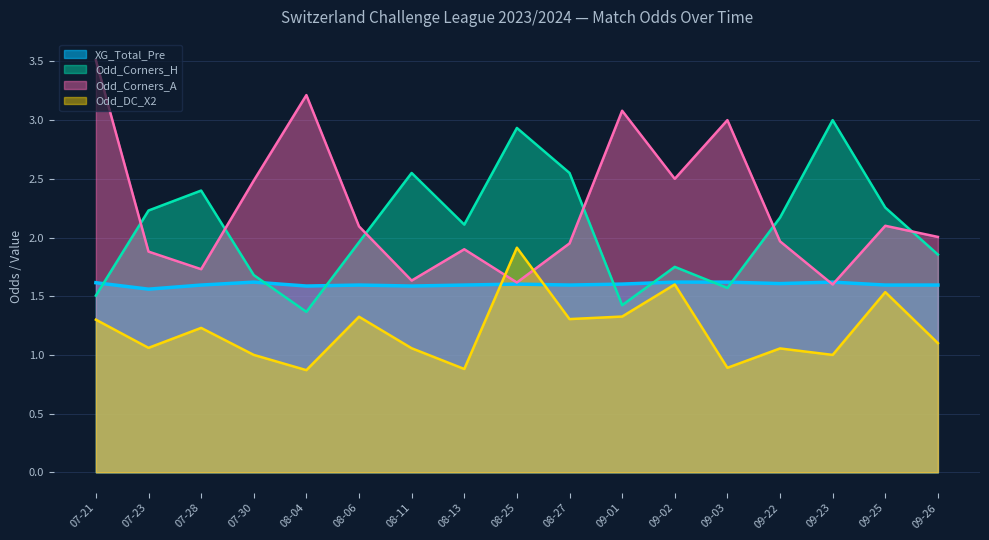

What is the label of the 16th point from the right?

2023-07-23